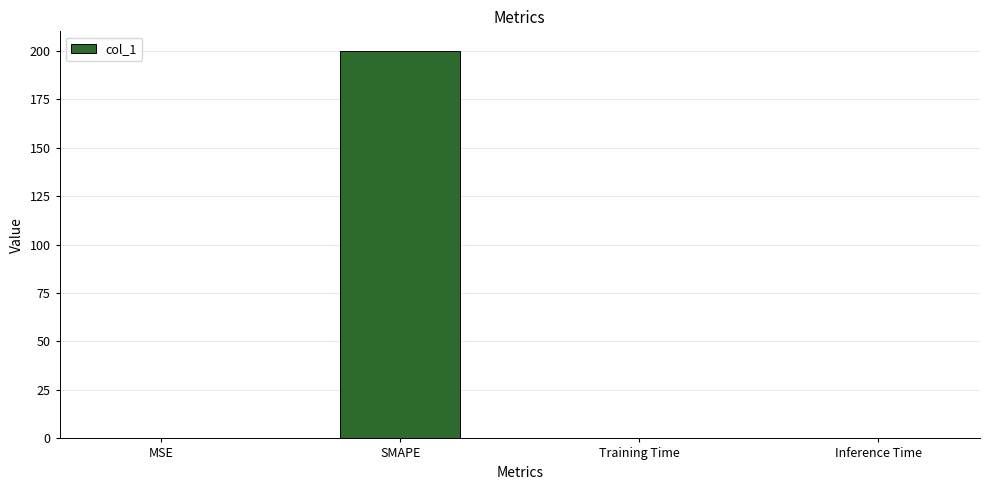

Which has a higher value, SMAPE or Training Time?

SMAPE